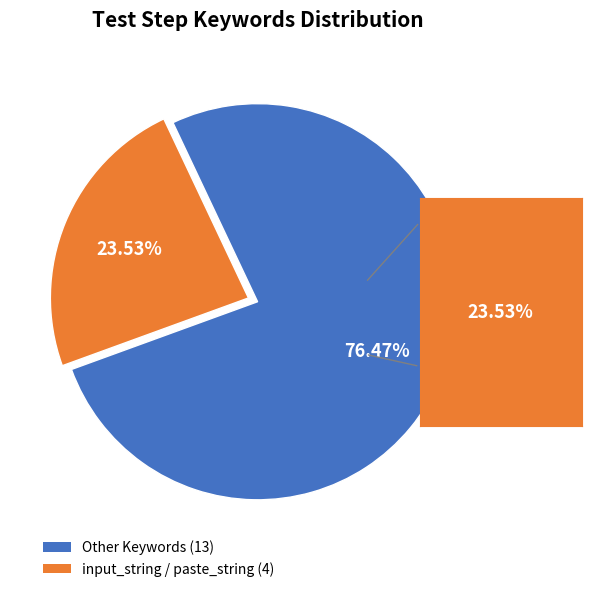

Is there any slice that represents more than half of the pie?

Yes